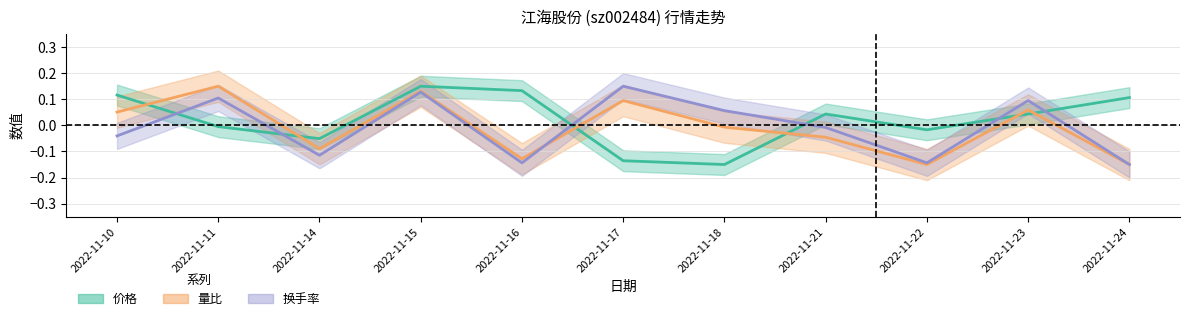

True or false: 量比 has more than 2 interior local peaks.

True